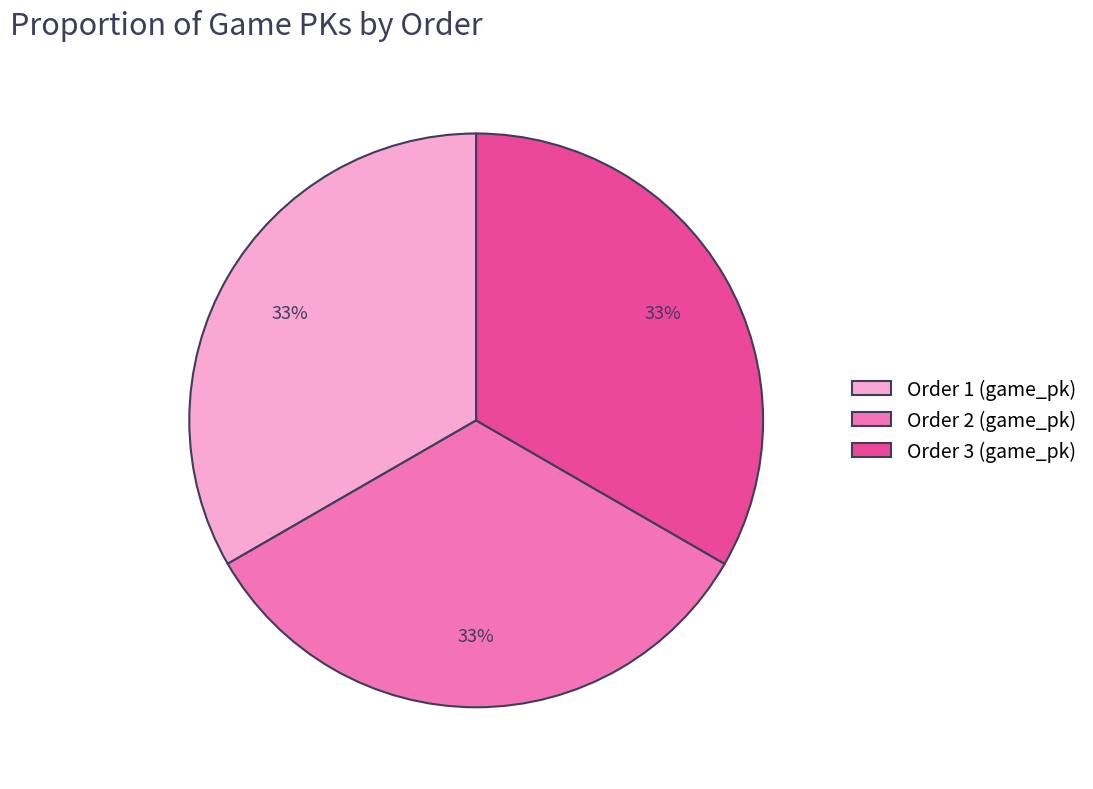

Is the sum of Order 2 (game_pk) and Order 3 (game_pk) greater than half?

Yes